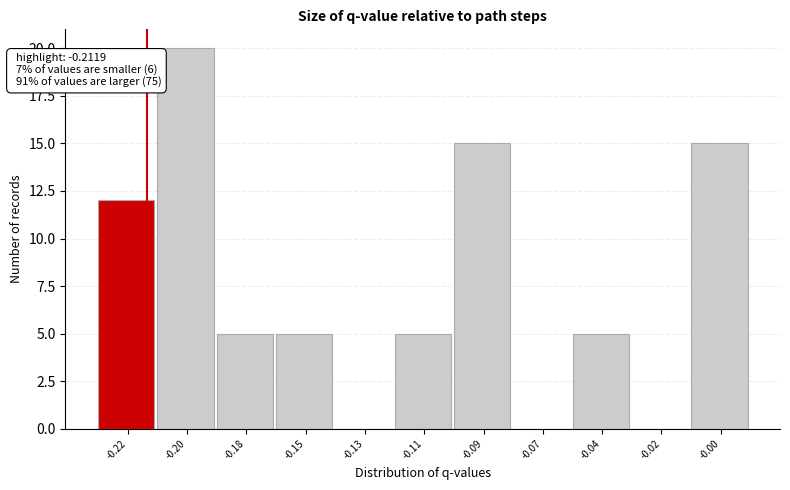

Reading left to right, extract all data points from this chart.

-0.22=12	-0.20=20	-0.18=5	-0.15=5	-0.13=0	-0.11=5	-0.09=15	-0.07=0	-0.04=5	-0.02=0	-0.00=15